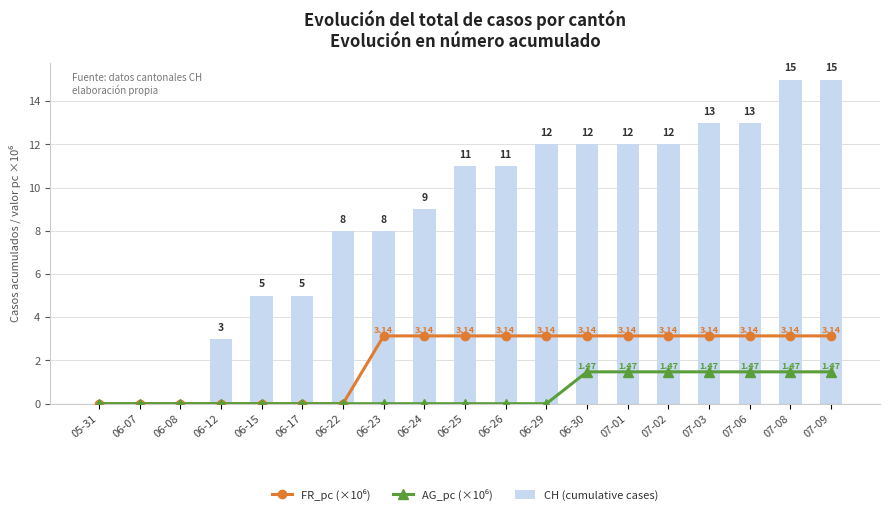

What is the average value of the AG_pc (×10⁶) series?

0.5